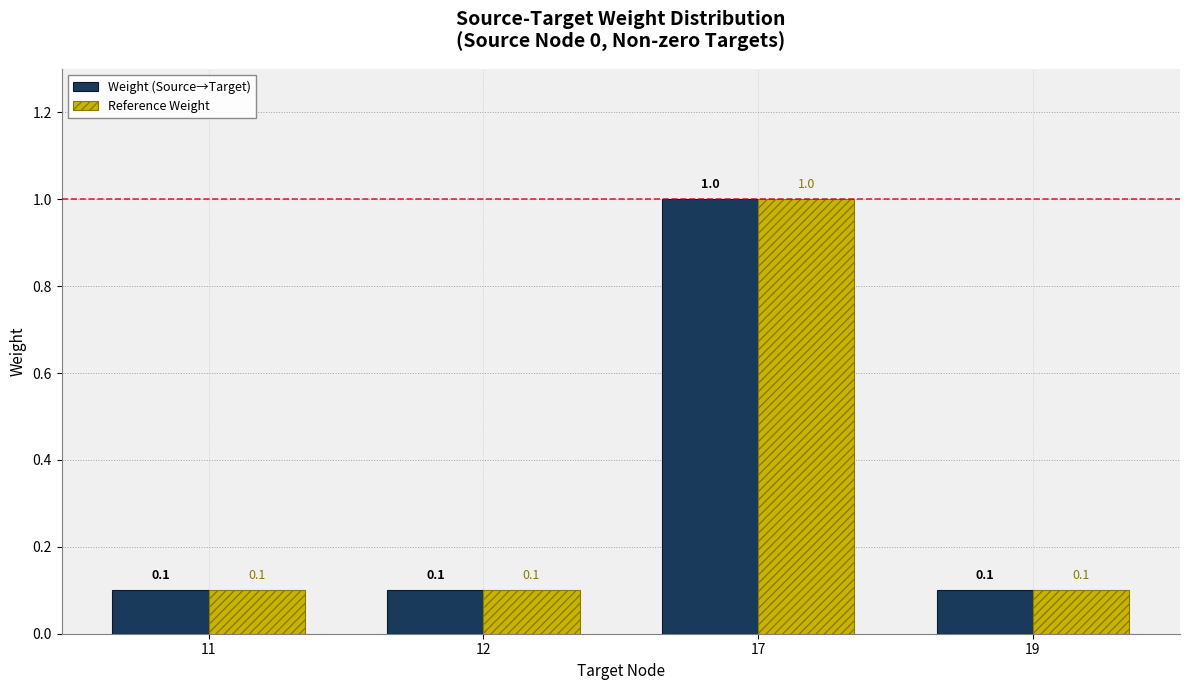

Which category has the highest value across all series?

17